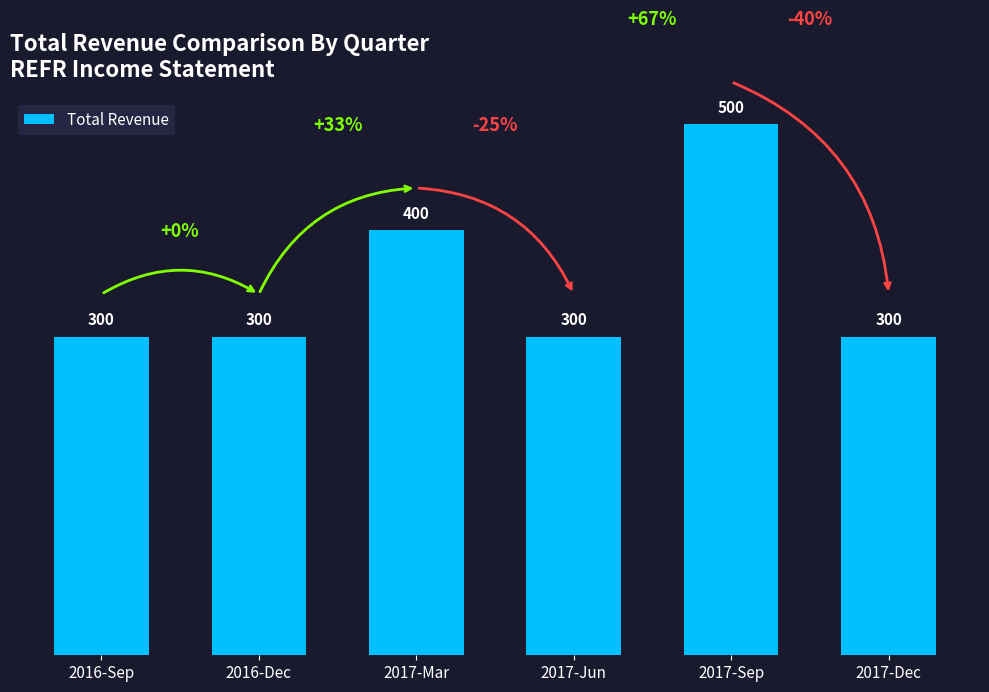

What is the smallest value displayed?

300